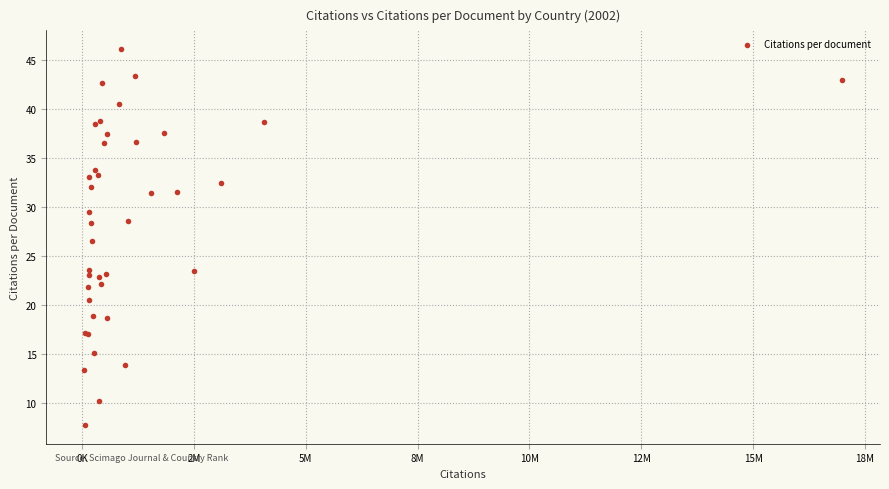

What Y value in the scatter plot is closest to 26?

26.5